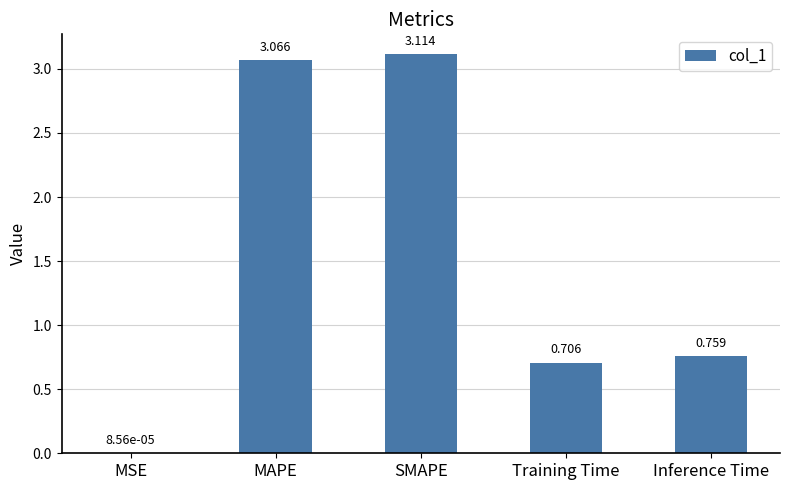

Between MSE and Inference Time, which is larger?

Inference Time